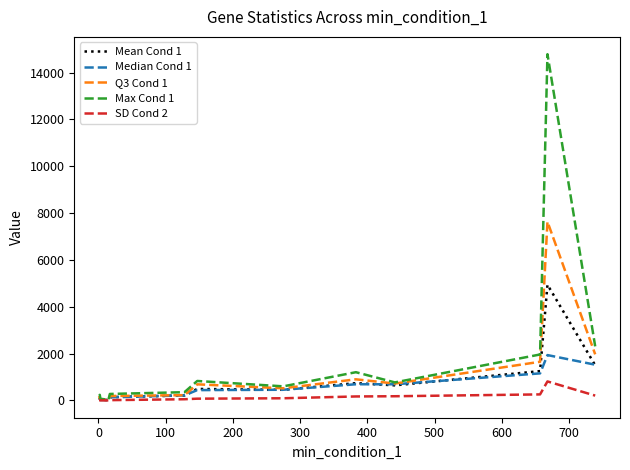

What is the smallest value displayed?

3.6